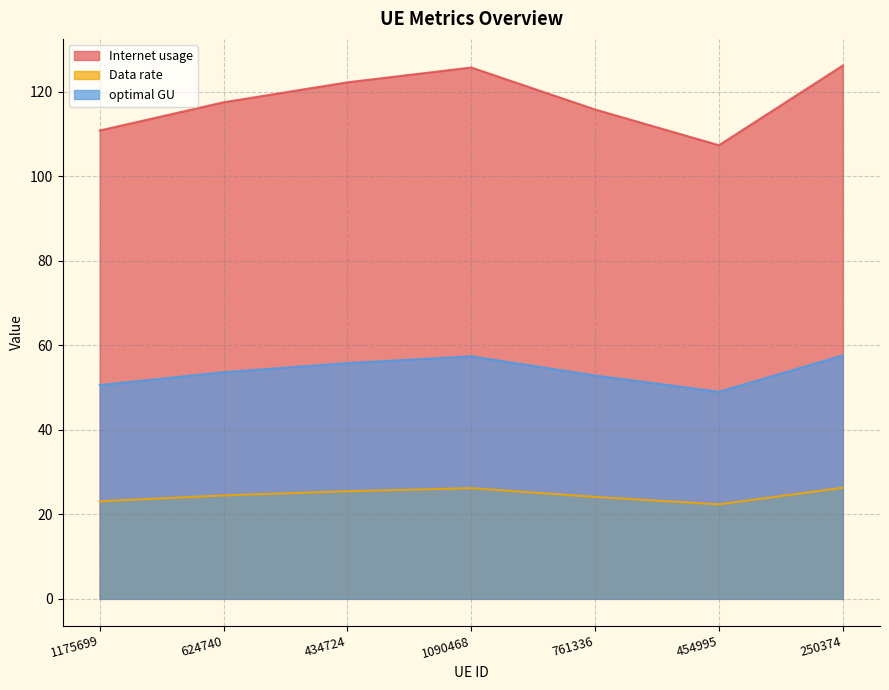

What is the average value of the optimal GU series?

53.8